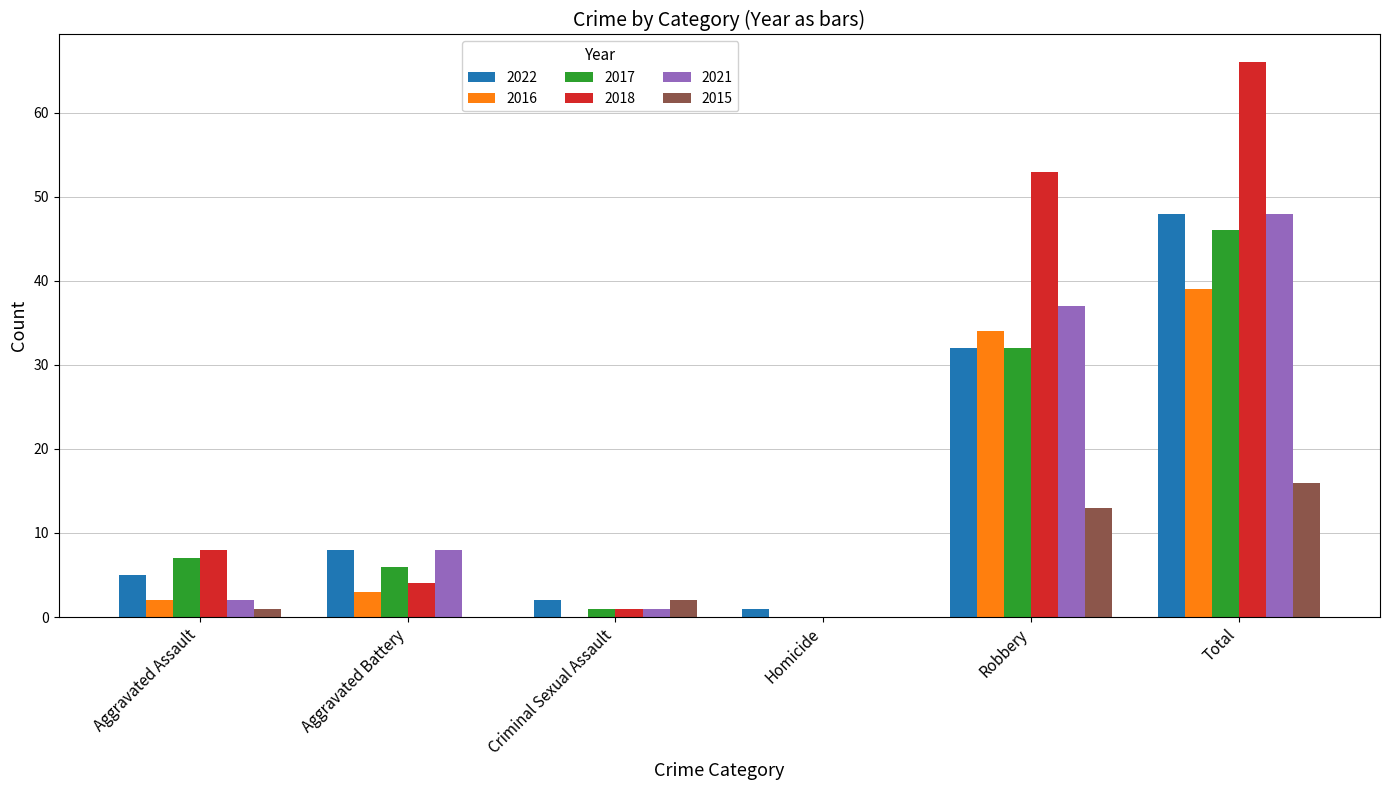

Count the number of data series in this chart.

6